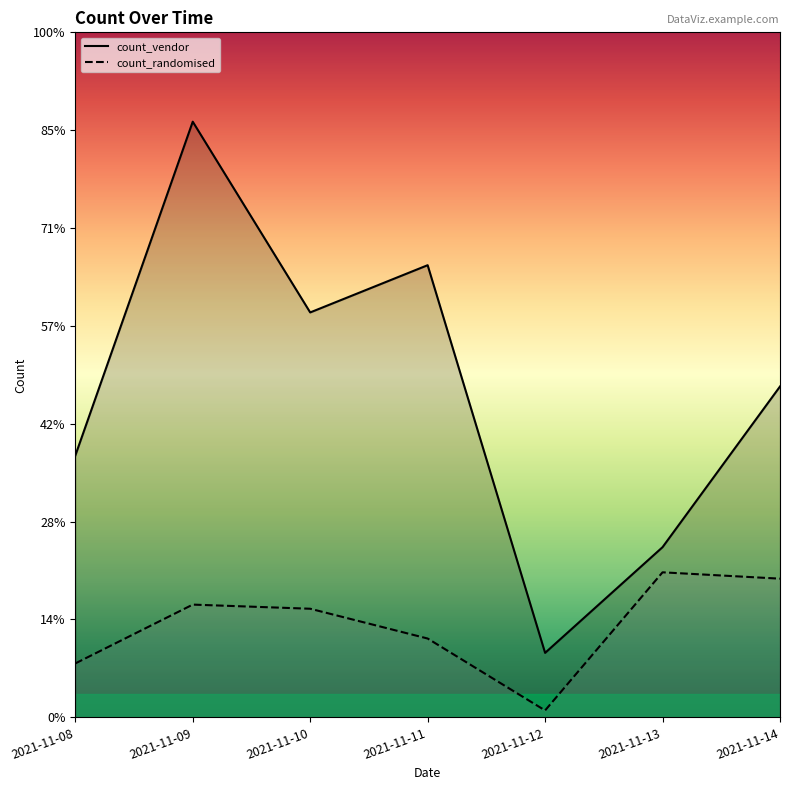

At which label does count_randomised first exceed 2341?

2021-11-09